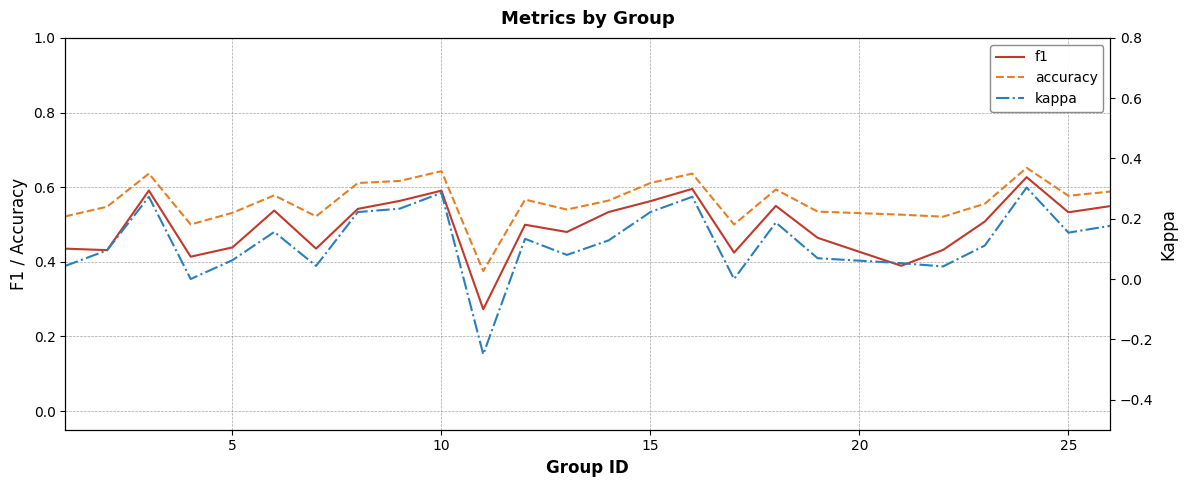

How many accuracy values are between 0 and 1?

25